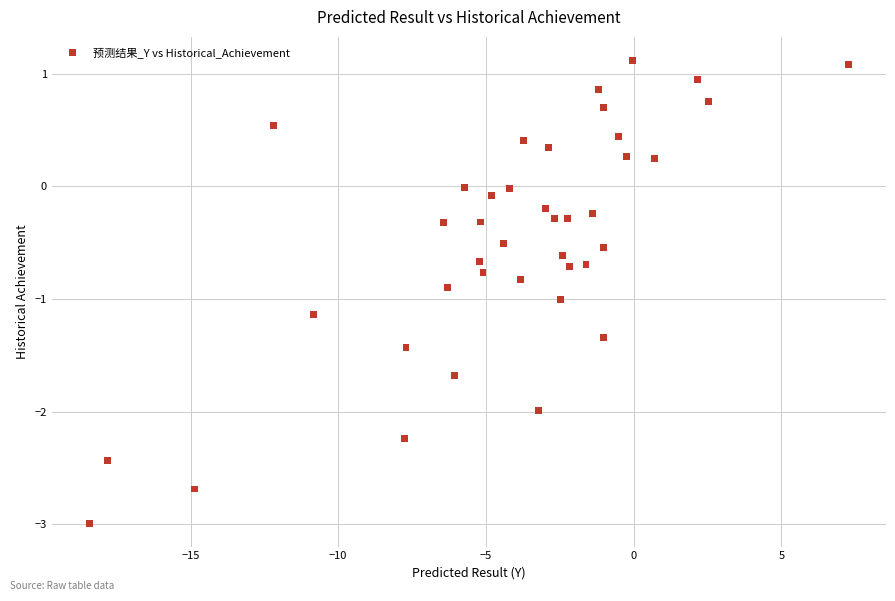

What is the range of Y values (max minus min)?

4.1